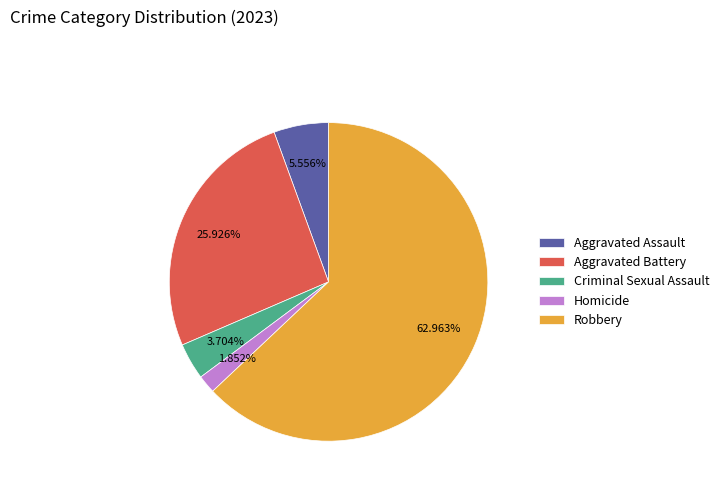

True or false: Aggravated Assault accounts for 6% of the total.

True